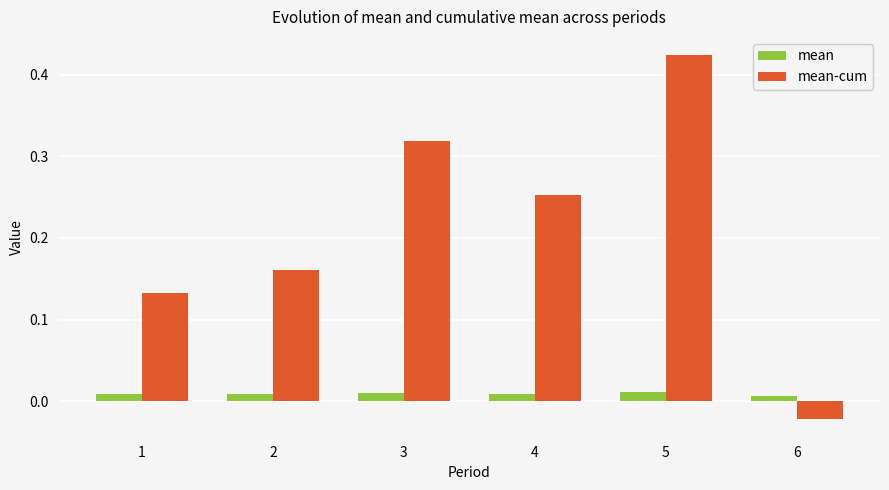

What is the sum of all mean-cum values?

1.3